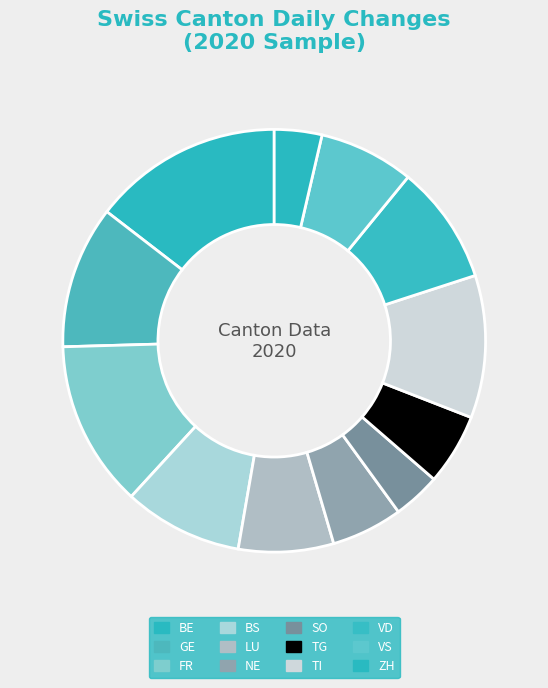

Count the number of slices in the pie.

12